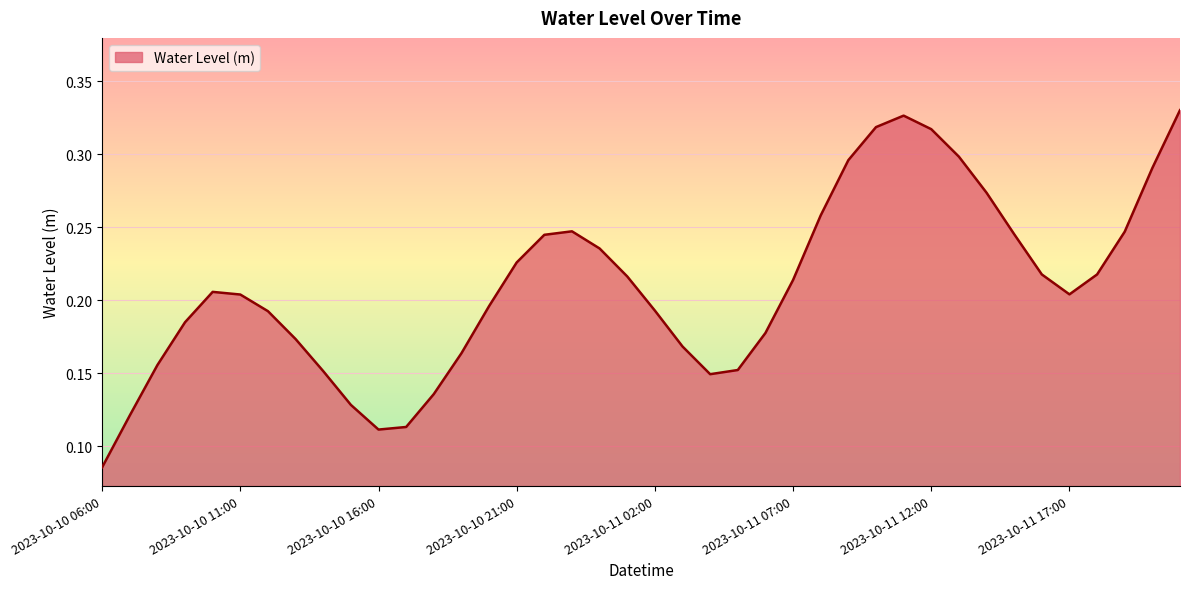

List the labels in order of value, smallest first.

2023-10-10 06:00, 2023-10-10 16:00, 2023-10-10 17:00, 2023-10-10 07:00, 2023-10-10 15:00, 2023-10-10 18:00, 2023-10-11 04:00, 2023-10-10 14:00, 2023-10-11 05:00, 2023-10-10 08:00, 2023-10-10 19:00, 2023-10-11 03:00, 2023-10-10 13:00, 2023-10-11 06:00, 2023-10-10 09:00, 2023-10-10 12:00, 2023-10-11 02:00, 2023-10-10 20:00, 2023-10-10 11:00, 2023-10-11 17:00, 2023-10-10 10:00, 2023-10-11 07:00, 2023-10-11 01:00, 2023-10-11 18:00, 2023-10-11 16:00, 2023-10-10 21:00, 2023-10-11 00:00, 2023-10-10 22:00, 2023-10-11 15:00, 2023-10-11 19:00, 2023-10-10 23:00, 2023-10-11 08:00, 2023-10-11 14:00, 2023-10-11 20:00, 2023-10-11 09:00, 2023-10-11 13:00, 2023-10-11 12:00, 2023-10-11 10:00, 2023-10-11 11:00, 2023-10-11 21:00